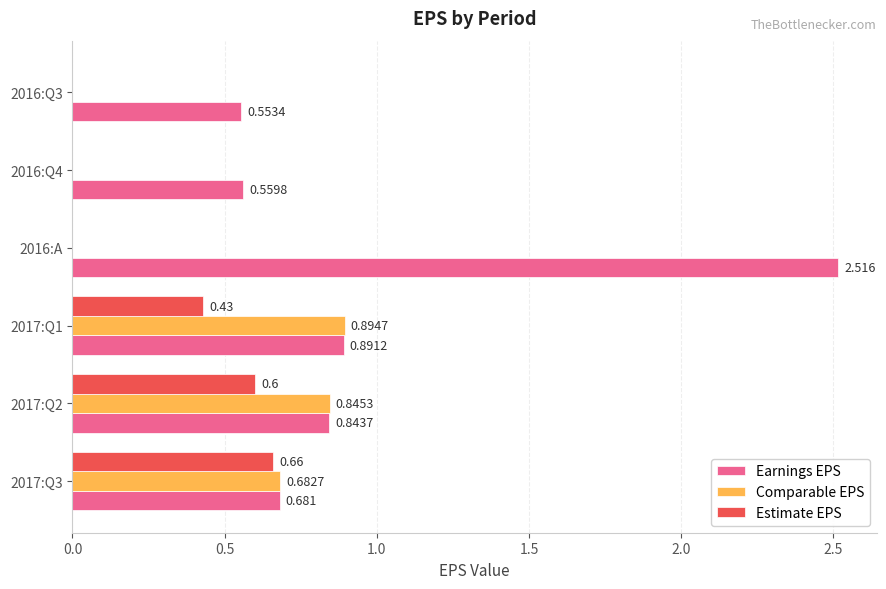

Which series changed the most between 2016:A and 2016:Q4?

Earnings EPS